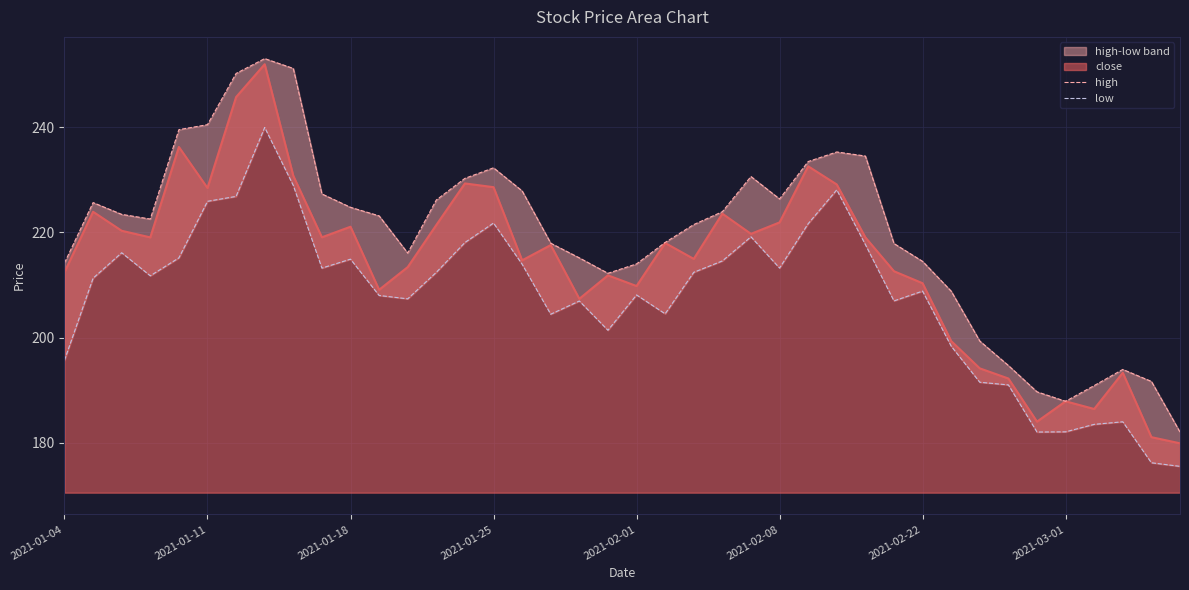

True or false: high and low cross at least once.

False